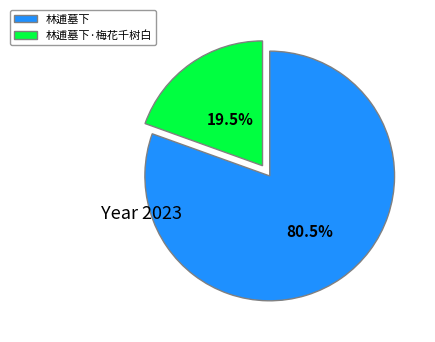

Is there any slice that represents more than half of the pie?

Yes